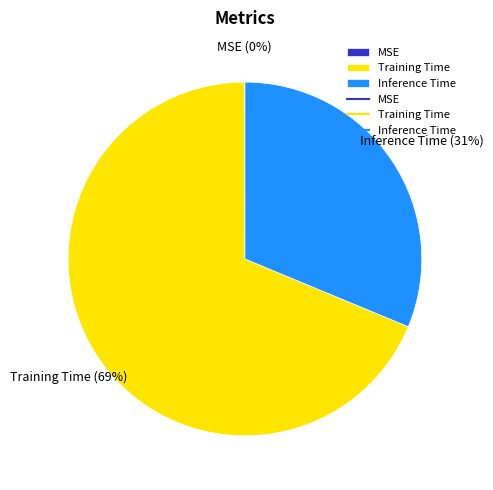

To the nearest percent, what is the average slice percentage?

33%